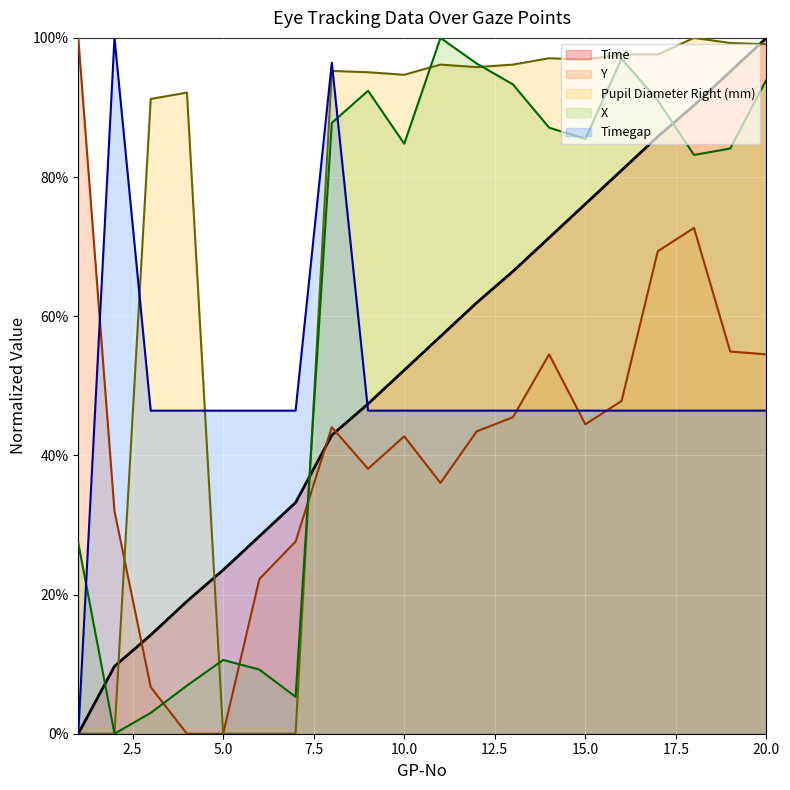

At how many categories does at least one series exceed 0?

20